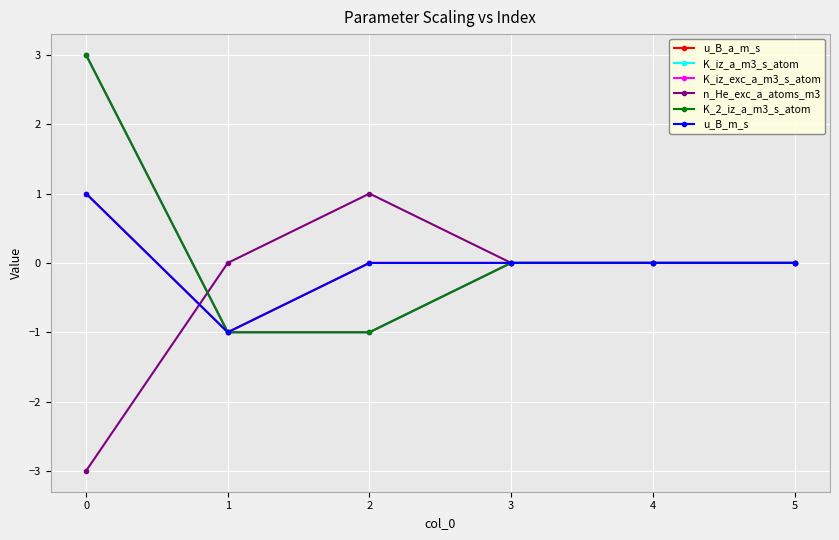

Is this an area chart (filled region under the line)?

No